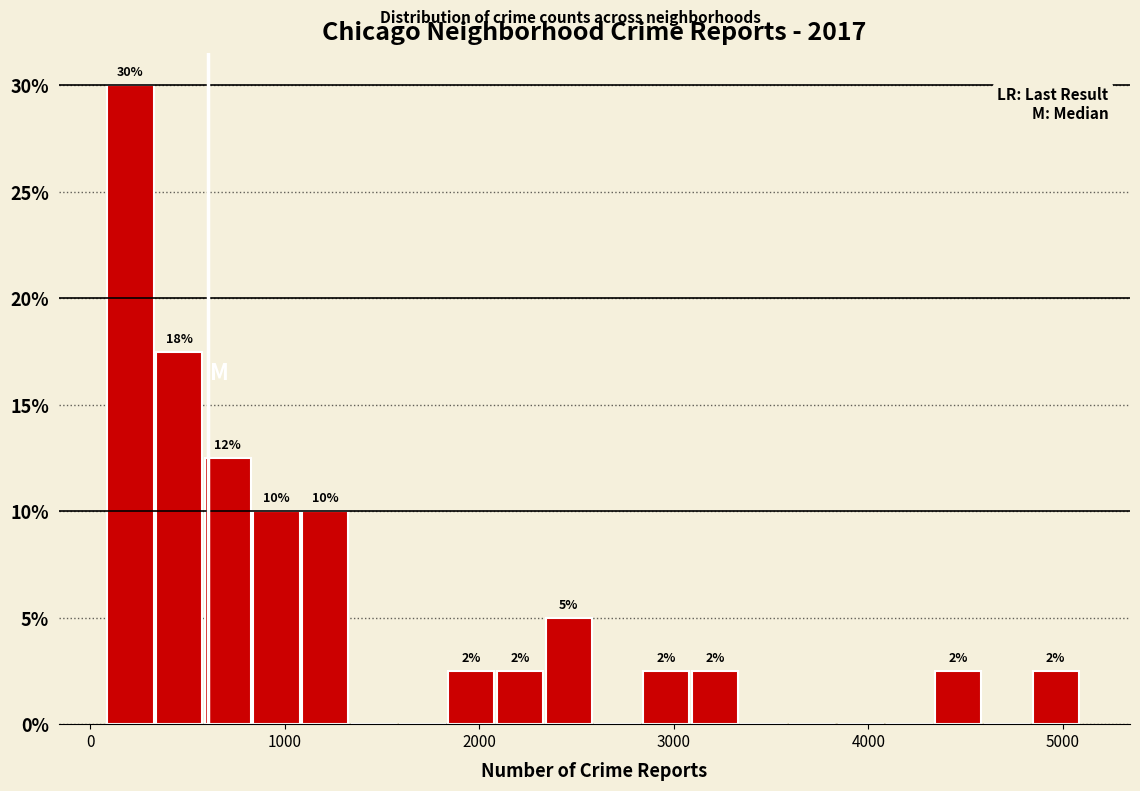

Around what value on the x-axis is the tallest bar? Give the approximate position of its centre, as read against the axis.

200